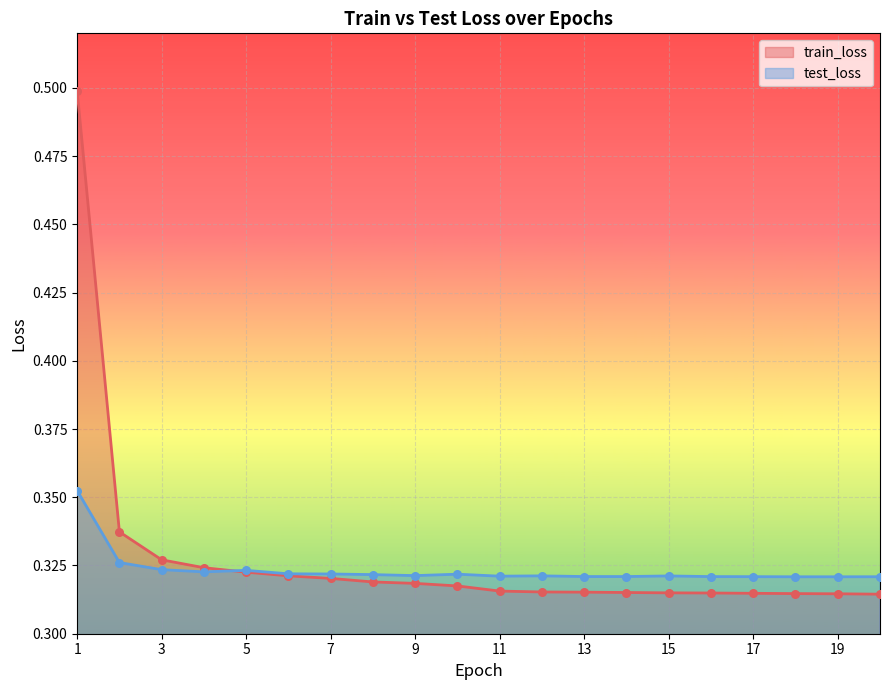

Which series has the largest total across all categories?

train_loss